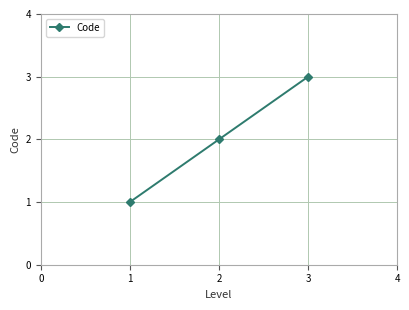

Rank the categories by value from lowest to highest.

1, 2, 3